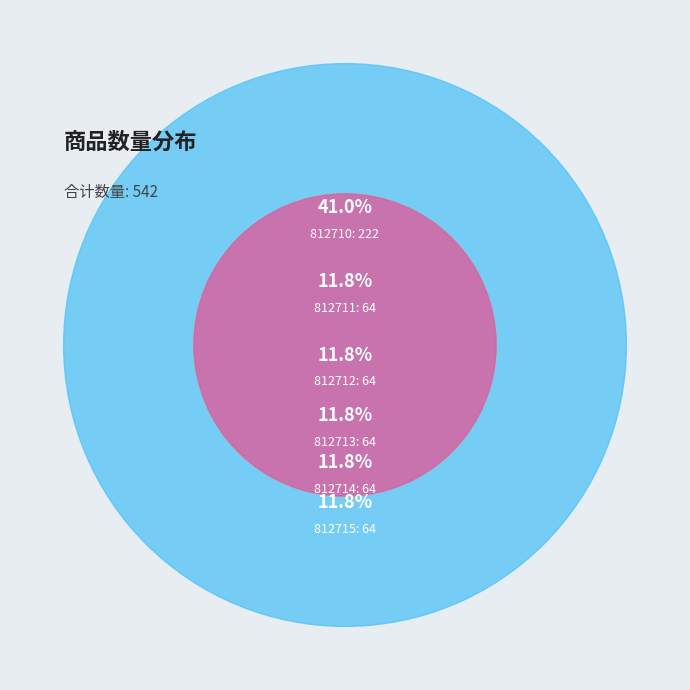

What is the total percentage of 812711 and 812712?

23.6%